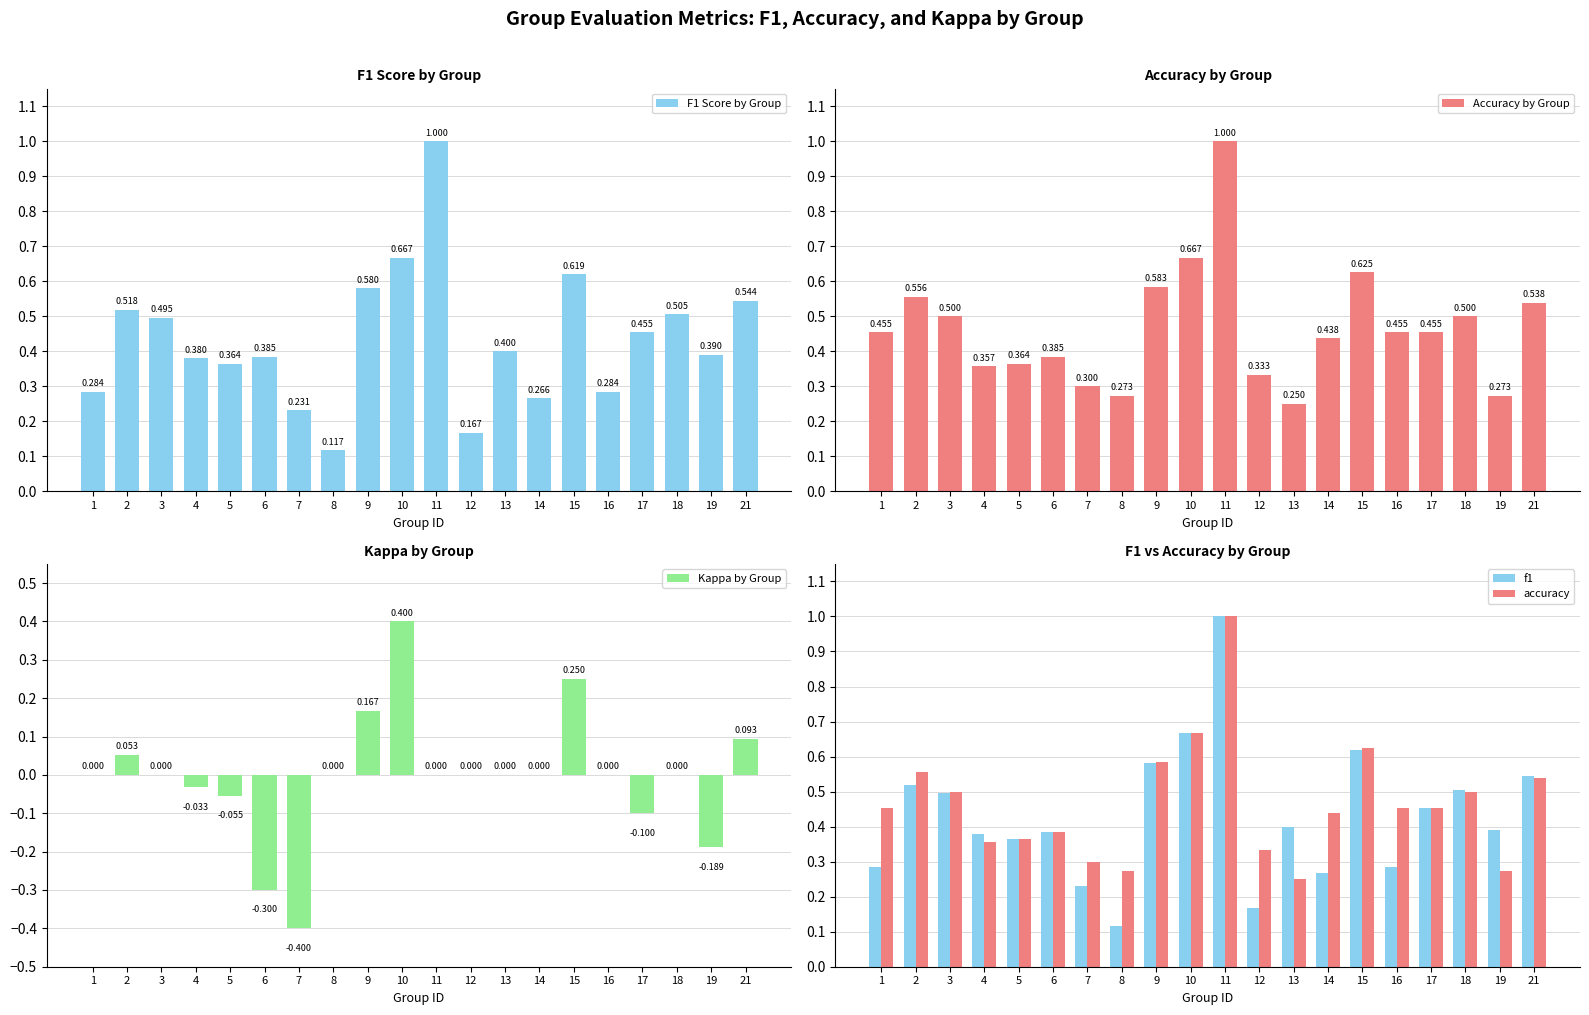

How many bars are there in each group?

5